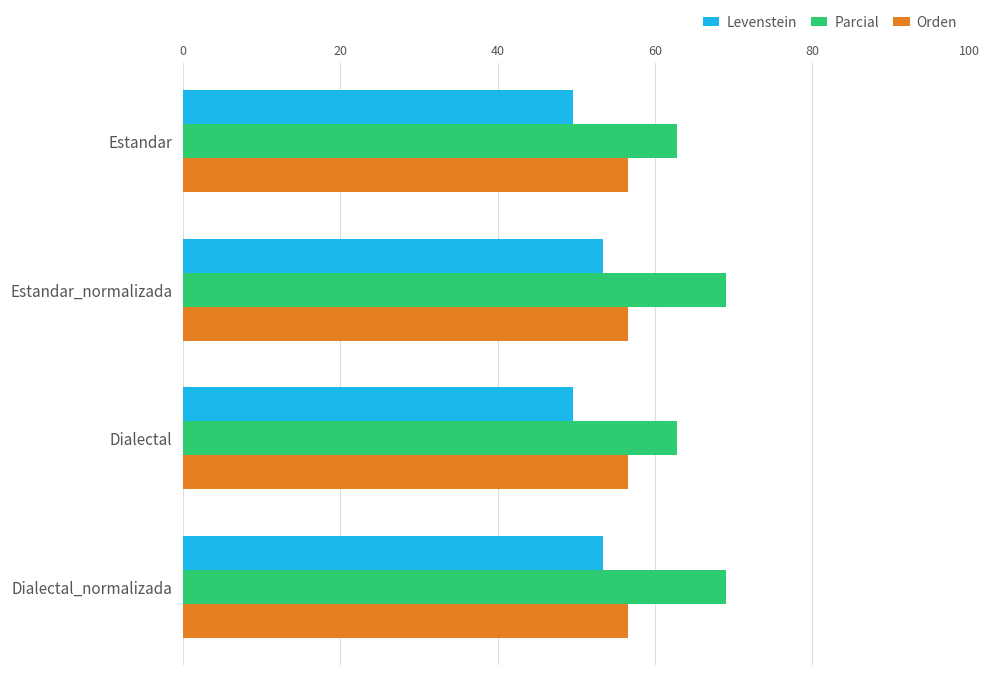

Is the value of Levenstein at Estandar greater than the value of Parcial at Dialectal_normalizada?

No